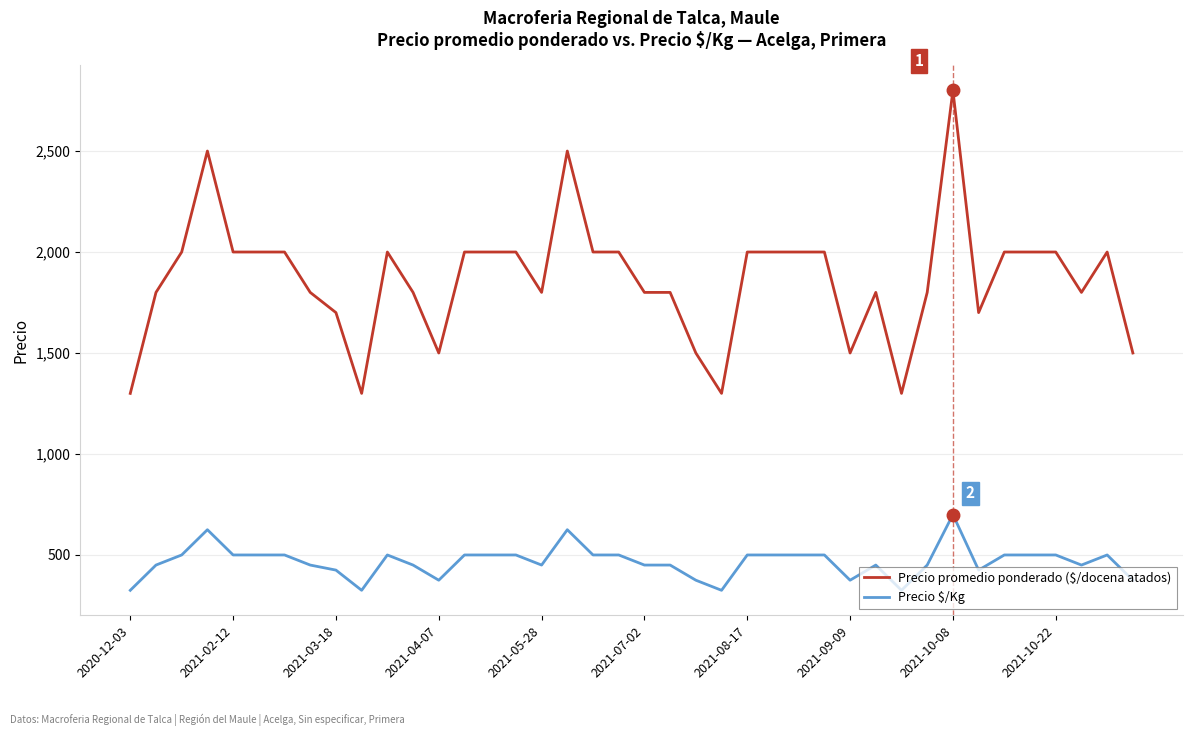

What is the lowest value of the Precio promedio ponderado ($/docena atados) series?

1300